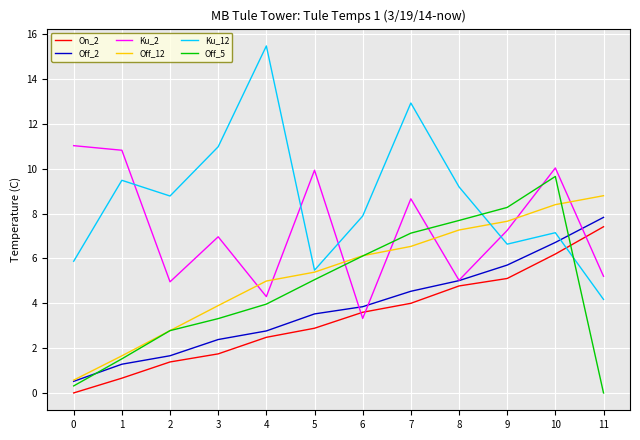

How many values in the On_2 series are below 3?

6